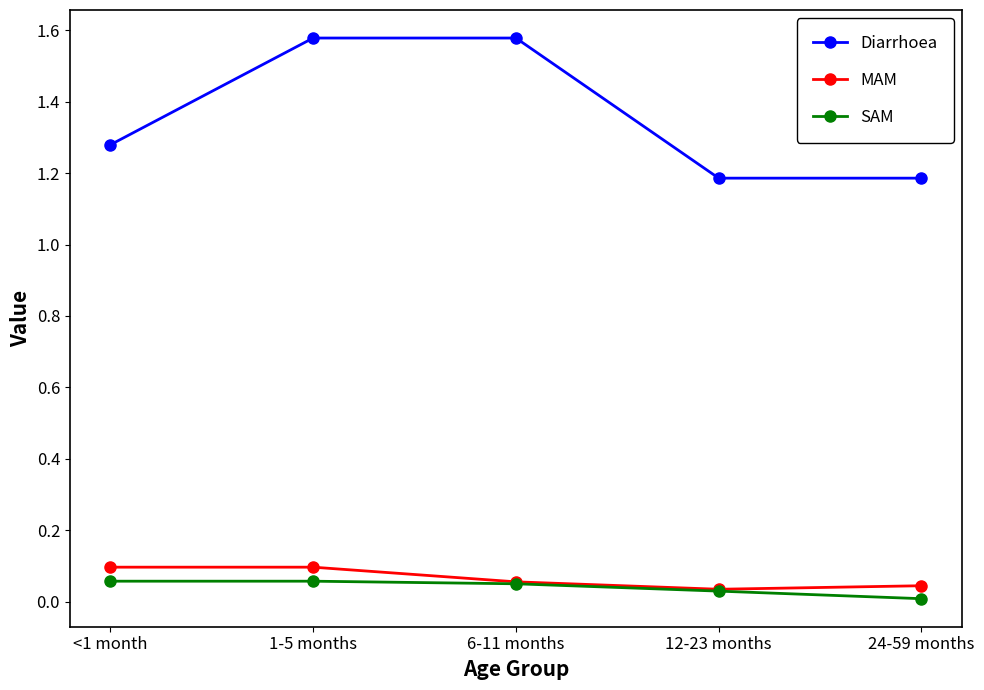

At how many categories does at least one series exceed 1?

5